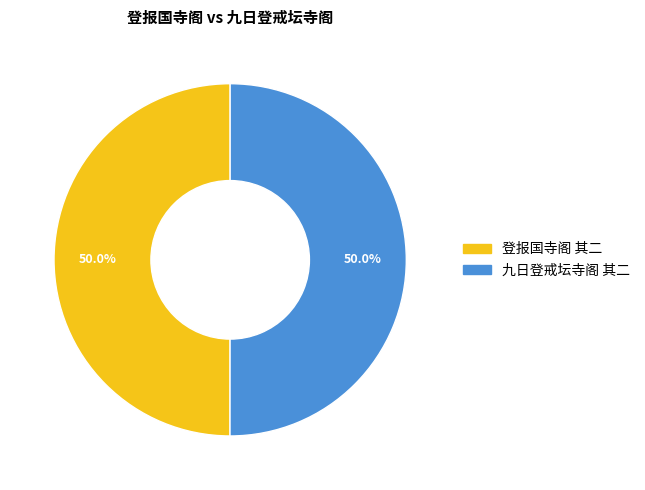

To the nearest percent, what is the average slice percentage?

50%